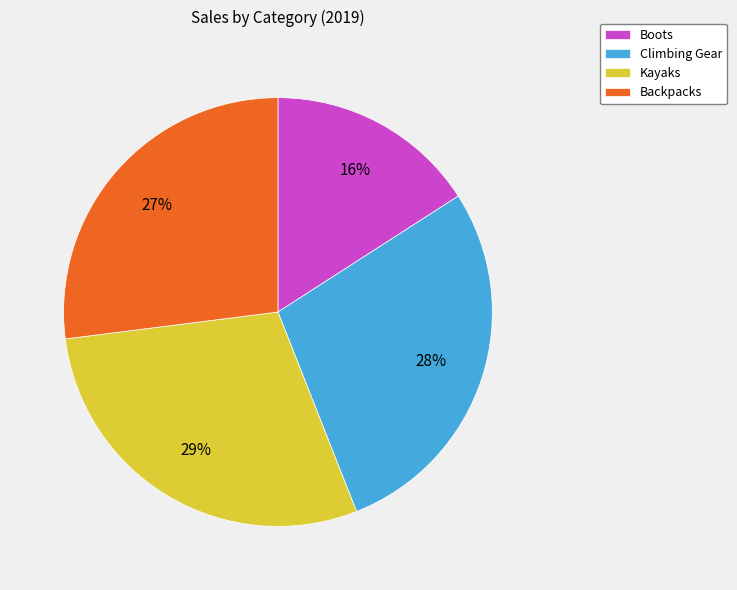

To the nearest percent, what is the difference between the largest and smallest slice percentages?

13%